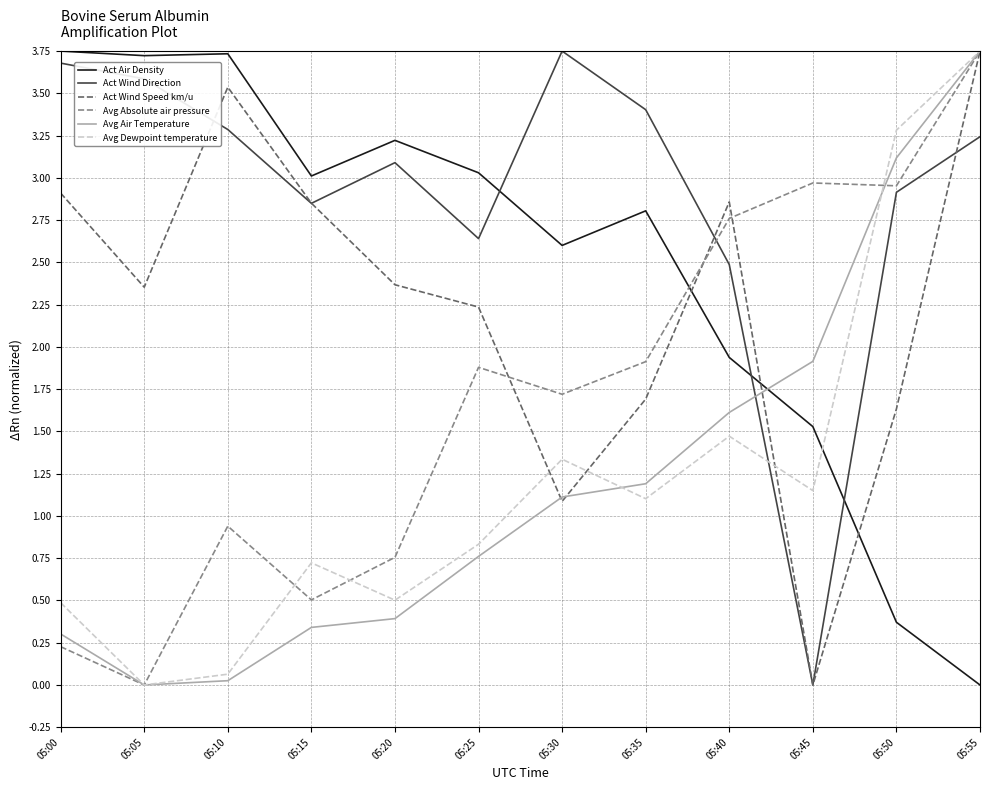

What is the difference between the Avg Air Temperature values at 05:00 and 05:35?

0.9